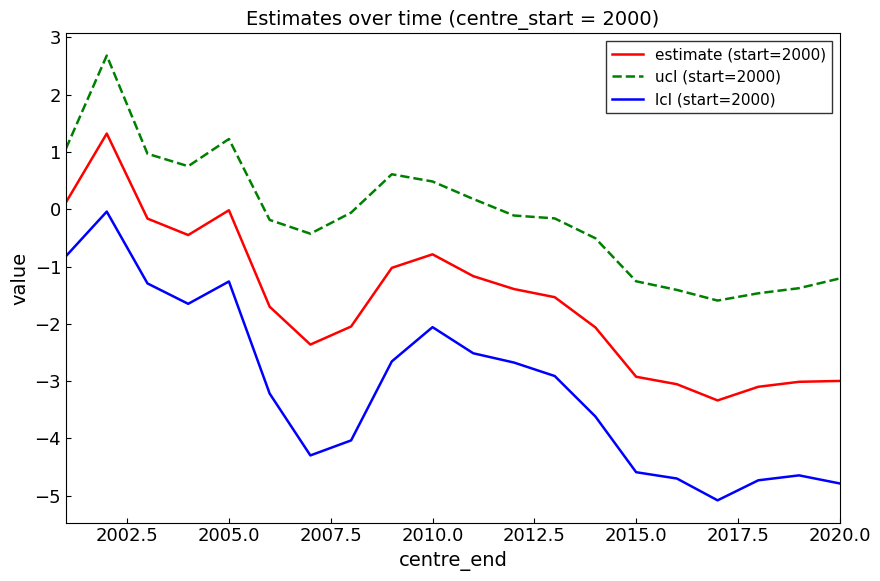

List the series in order of their overall mean, highest first.

ucl (start=2000), estimate (start=2000), lcl (start=2000)